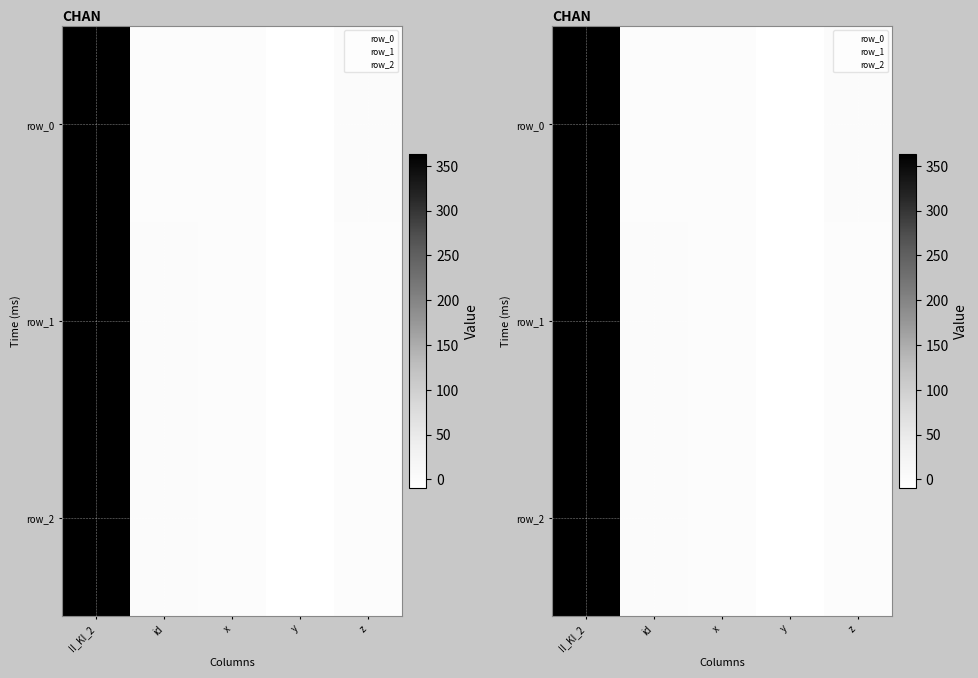

List the series in order of their peak value, highest first.

row_1, row_2, row_0